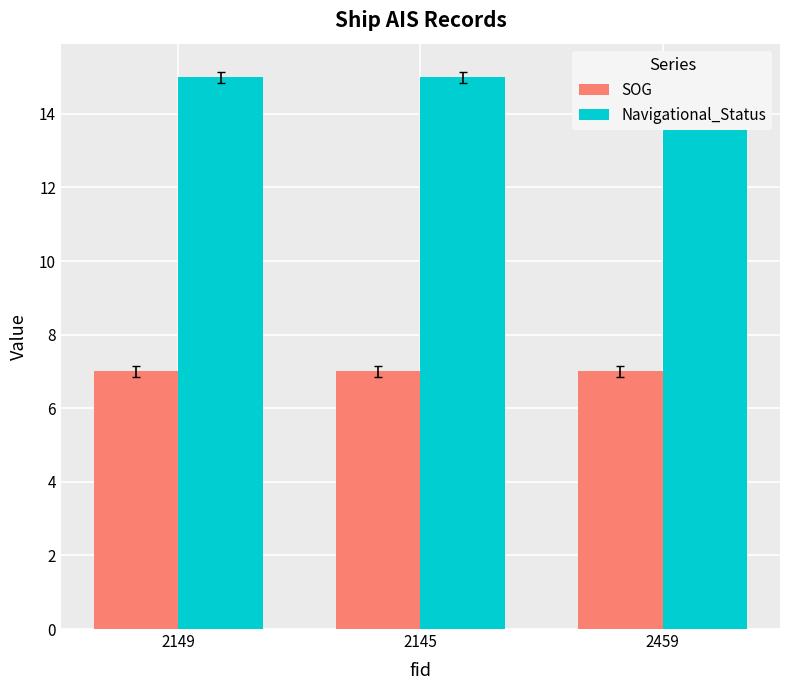

List the labels in order of Navigational_Status value, smallest first.

2149, 2145, 2459